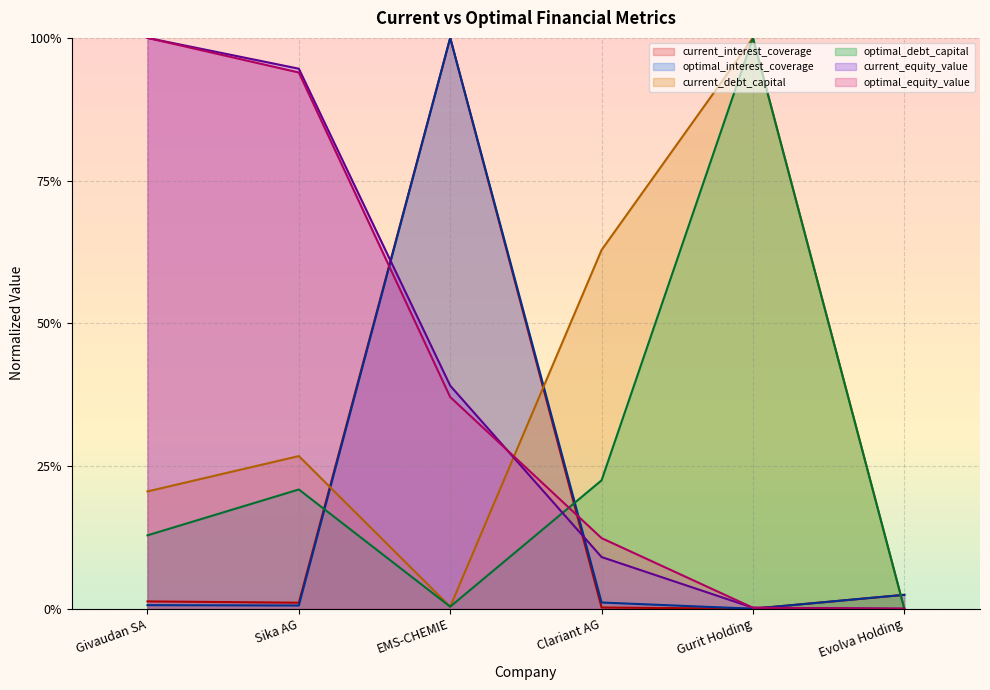

Where is the first local minimum for optimal_interest_coverage?

Sika AG